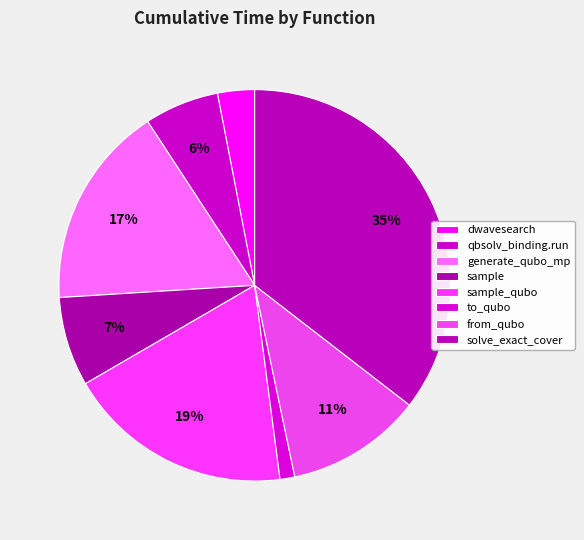

Count the number of slices in the pie.

8